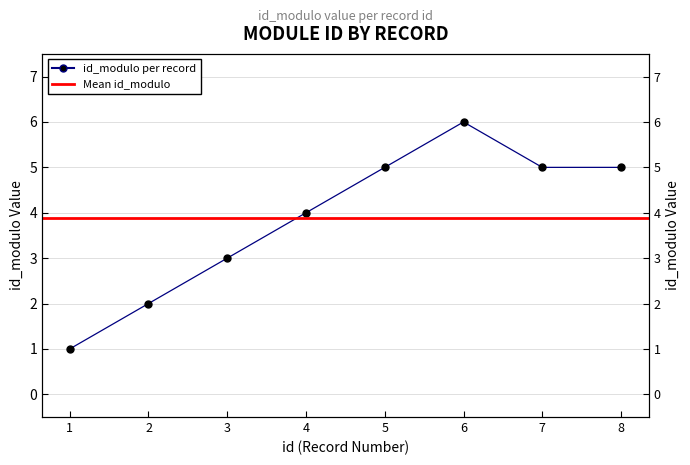

At which category does the chart reach its peak across all series?

6